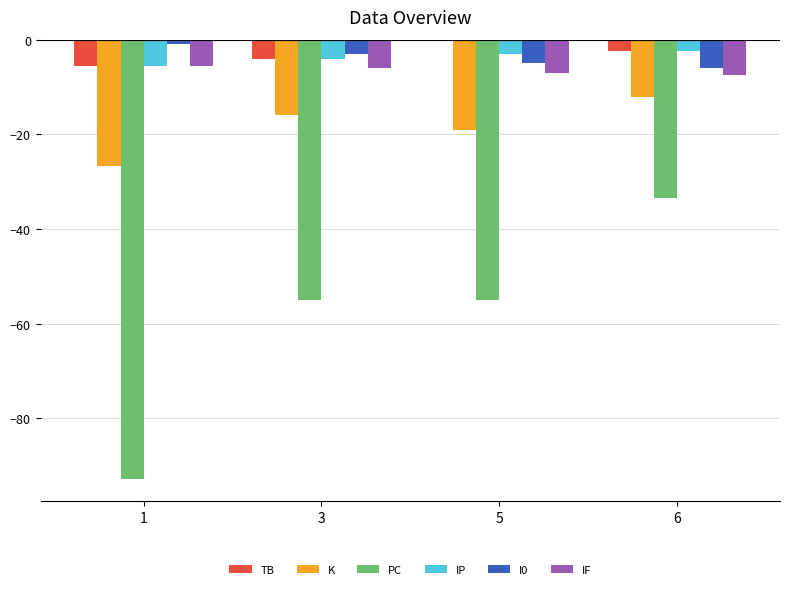

Which series has the largest range (max minus min)?

PC